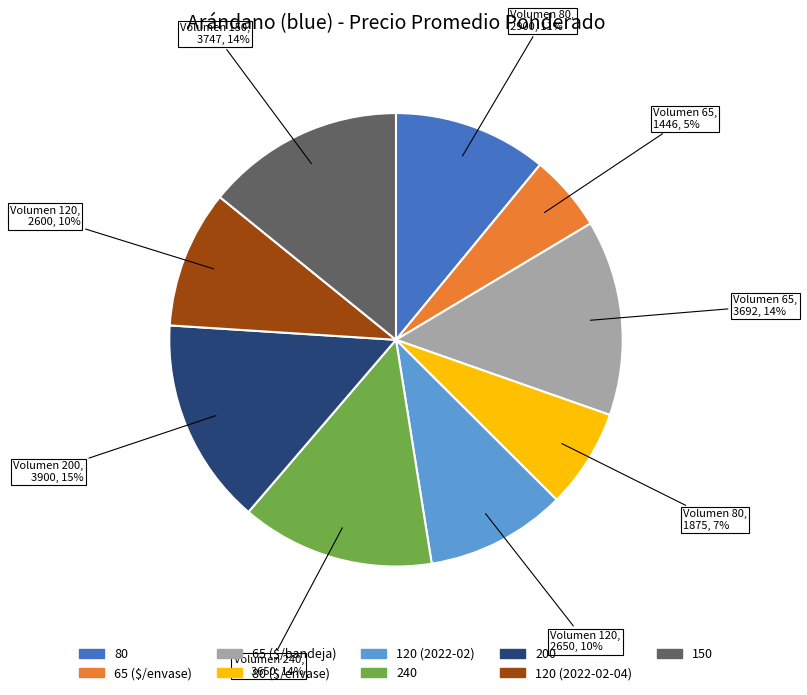

Does any single category account for the majority?

No